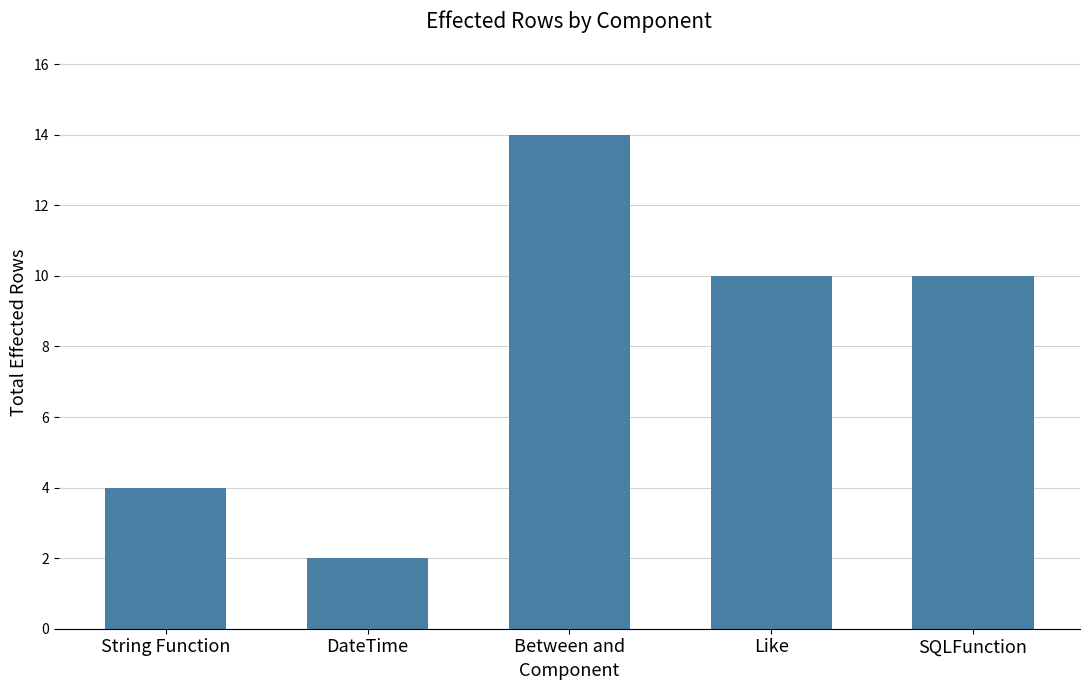

What is the label of the 2nd bar from the right?

Like